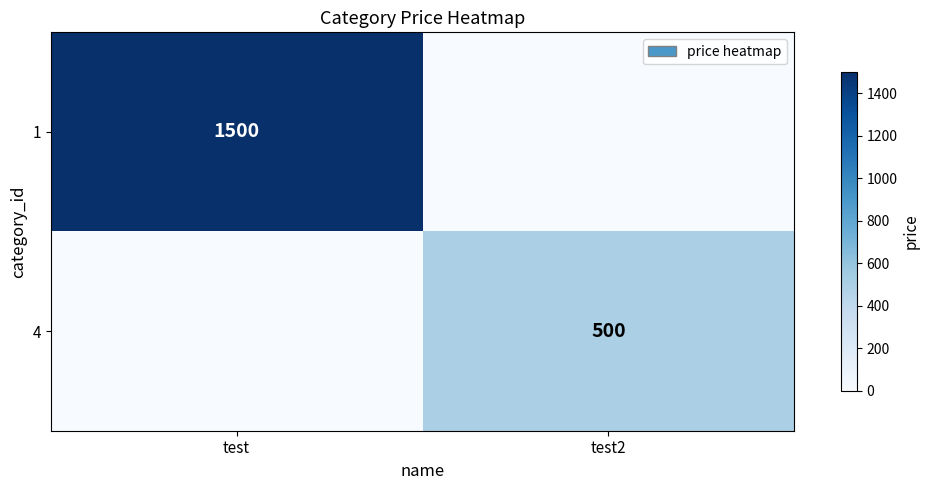

At how many categories does at least one series exceed 663?

1